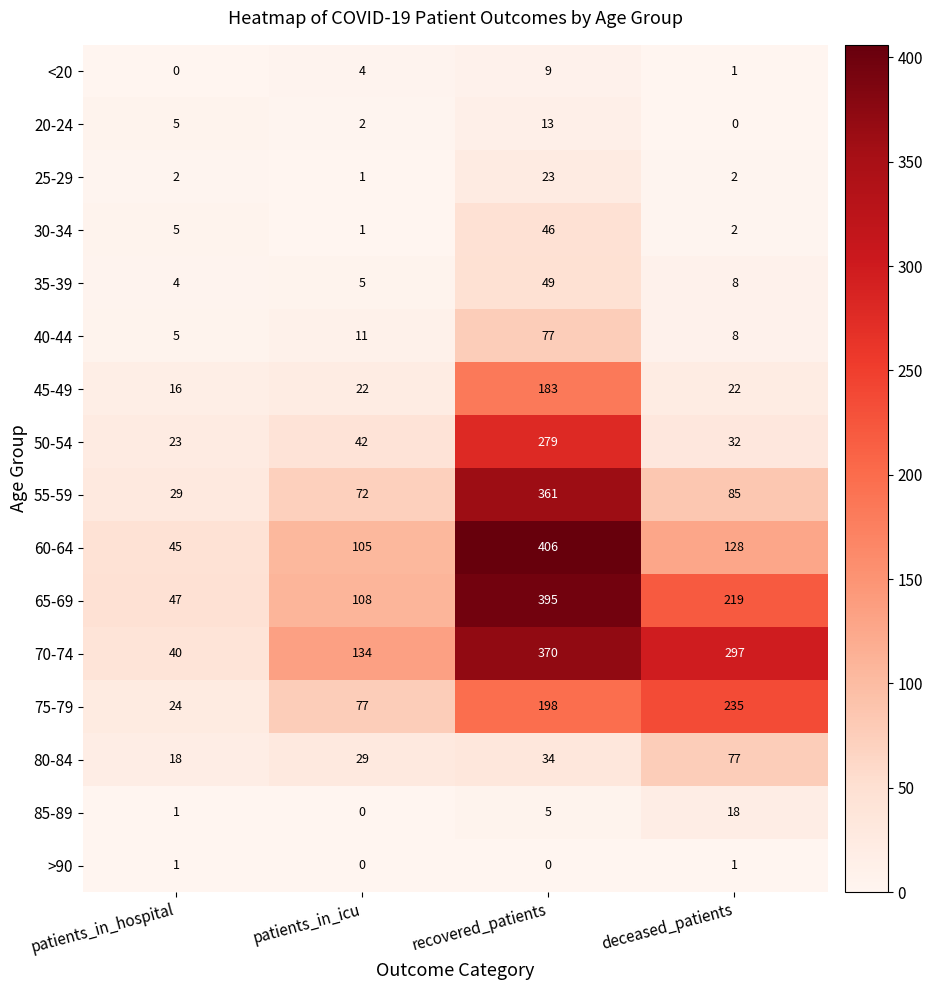

Where does the 60-64 series first go above 128?

recovered_patients